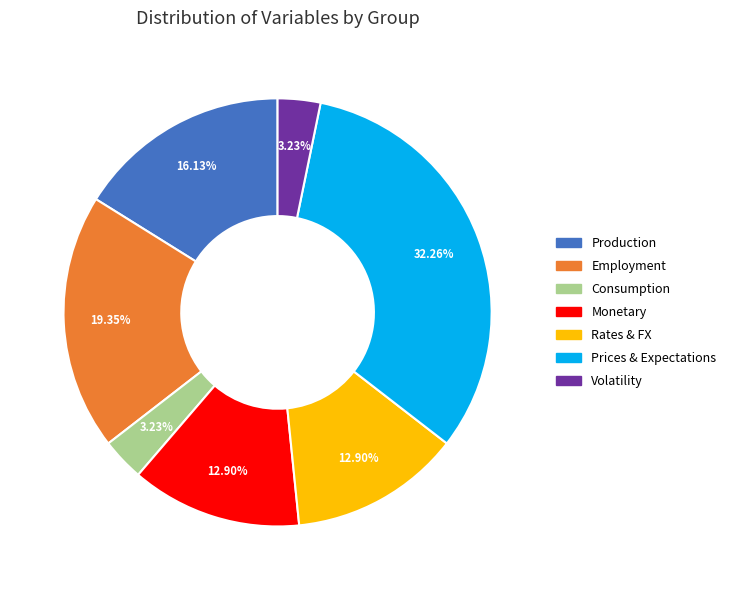

What is the ratio of the value at Production to the value at Prices & Expectations?

0.5